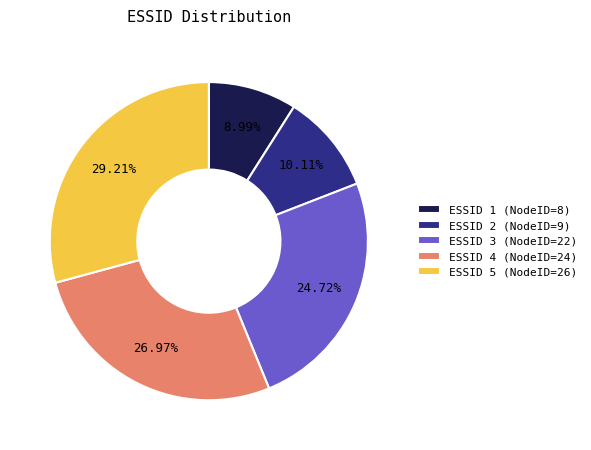

Between ESSID 3 (NodeID=22) and ESSID 4 (NodeID=24), which is larger?

ESSID 4 (NodeID=24)